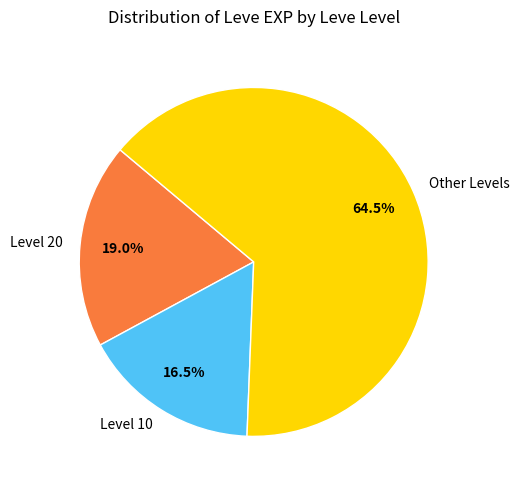

How many segments does this pie chart have?

3